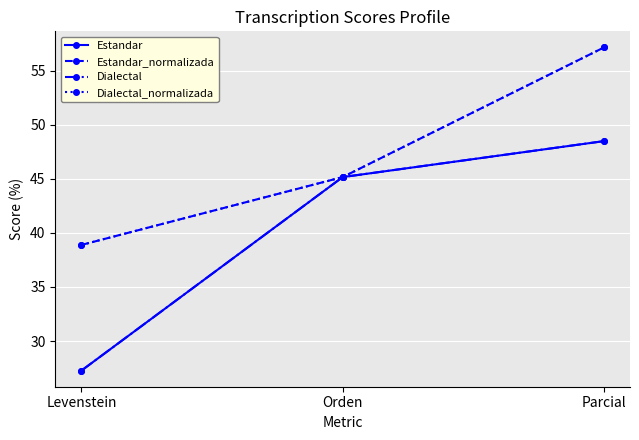

What is the label of the 1st point from the left?

Levenstein